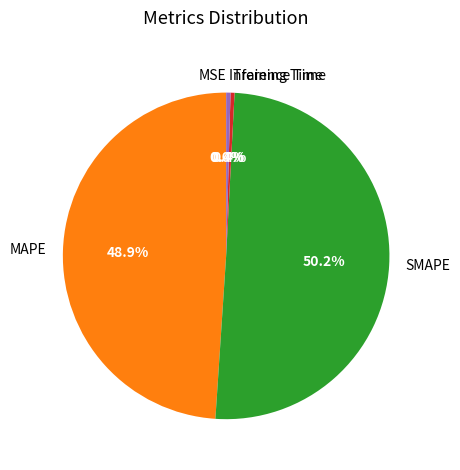

Is it true that SMAPE is 50% of the pie?

True